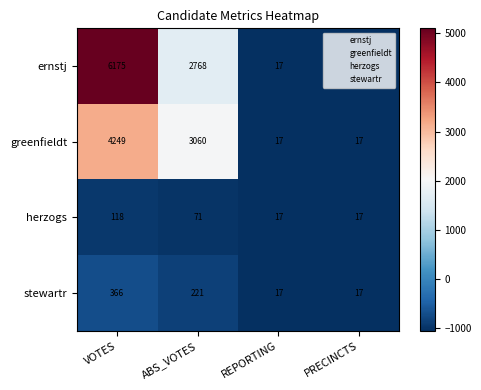

True or false: herzogs has a value of 17 at REPORTING.

True